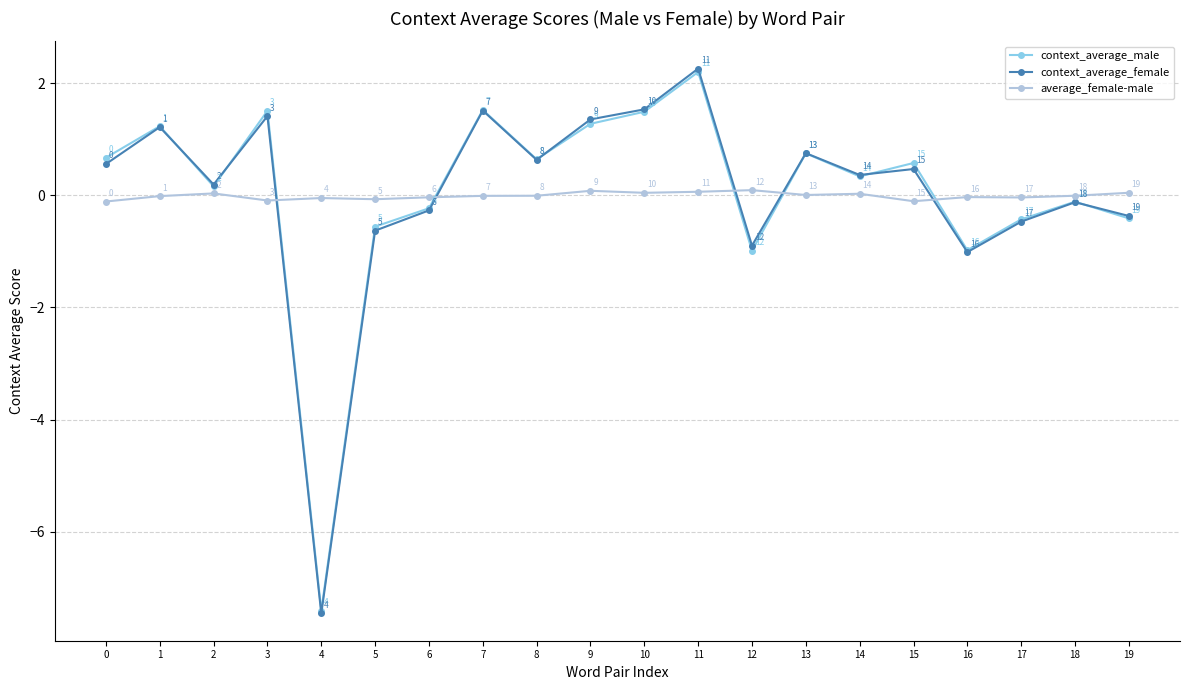

How many lines are shown in the chart?

3